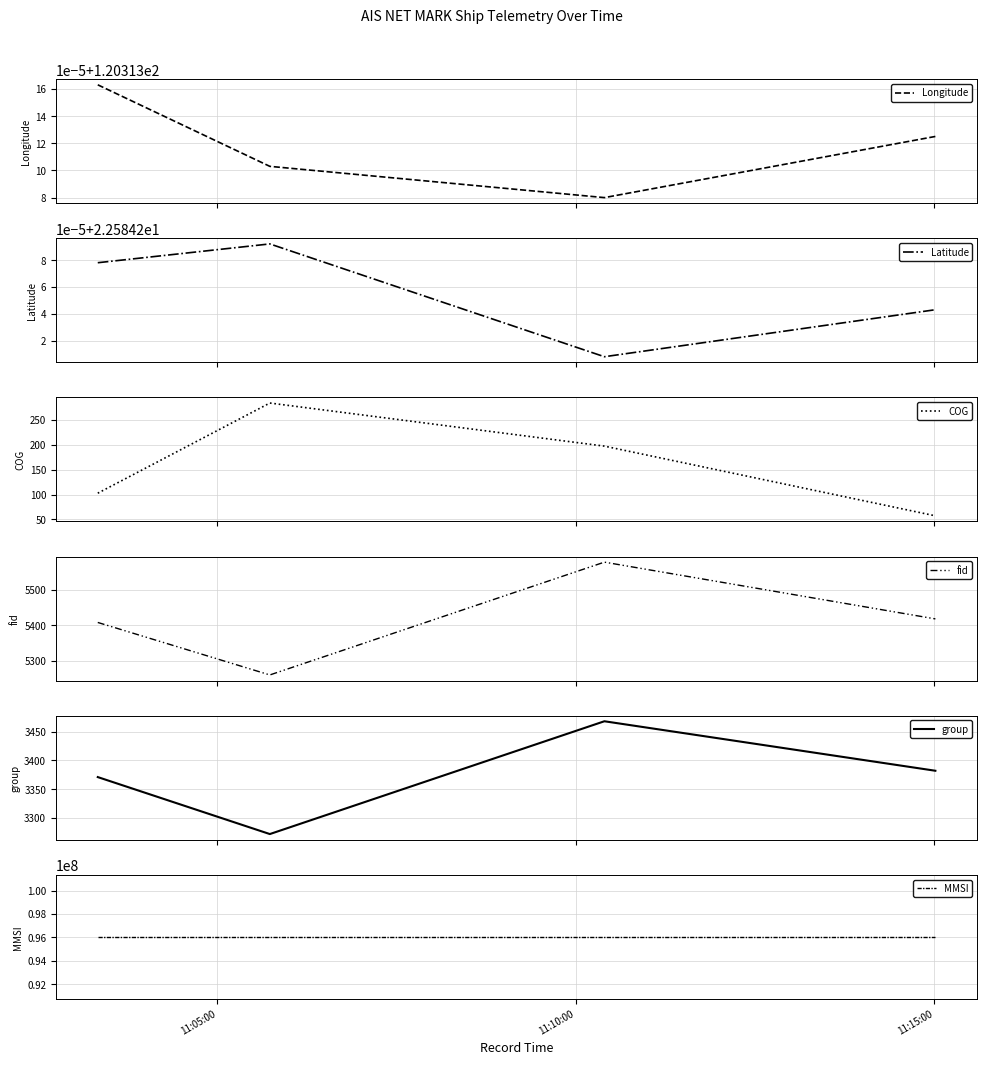

What is the sum of all Longitude values?

481.3